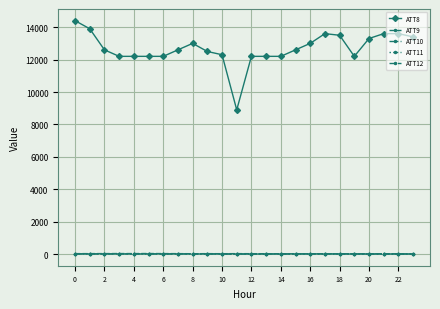

Between which two adjacent categories do ATT11 and ATT9 first intersect?

14 and 15